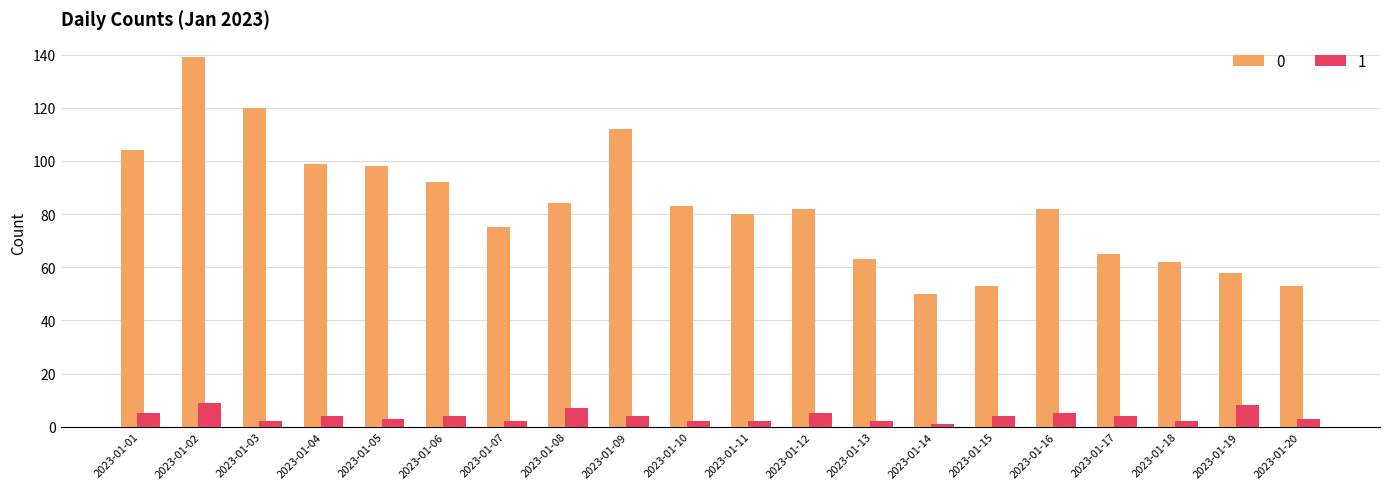

Which category has the highest value across all series?

2023-01-02